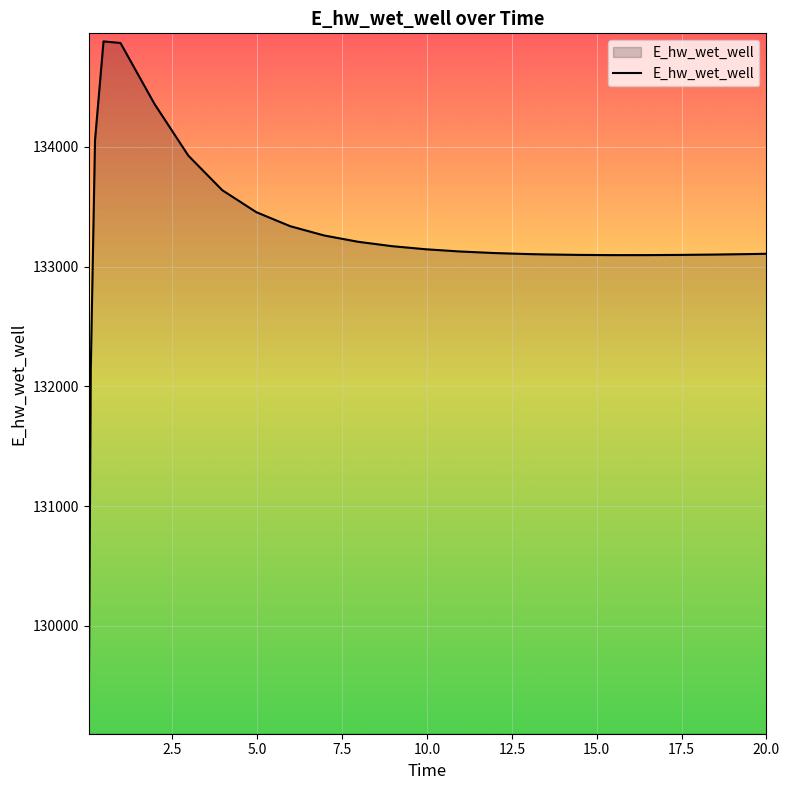

What is the difference between the maximum and minimum values?

5715.9